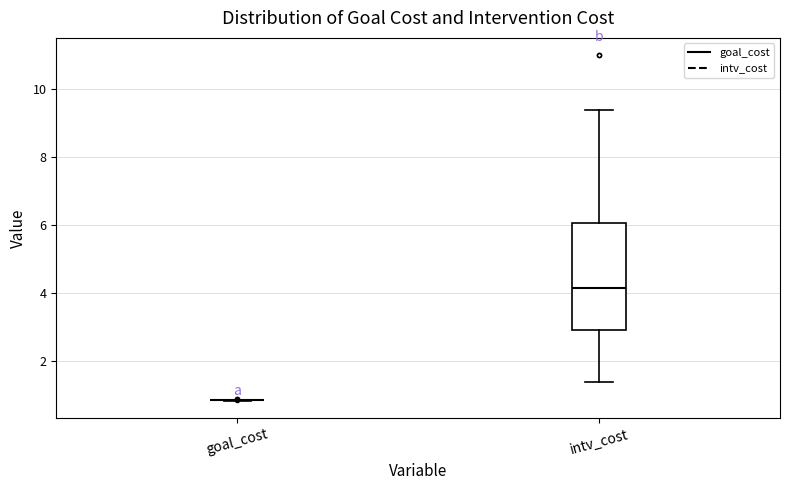

Reading left to right, transcribe this box plot: for each box, give where its median line is, the range the box spans, and where its two whiskers end, as read against the y-axis. The values are not printed on the chart, so give them approximately, as read against the axis.

goal_cost: box collapsed to a line at 0.8, whiskers 0.8 to 0.8
intv_cost: median 4.2, box 3.0 to 6.0, whiskers 1.4 to 9.4